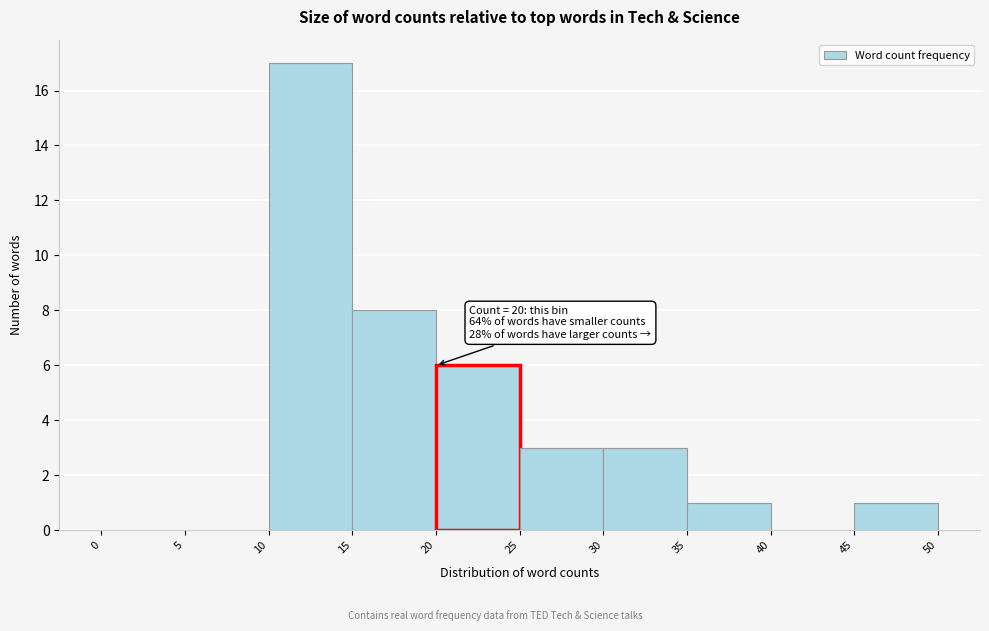

Over which range of the x-axis is the bar tallest?

10 to 15